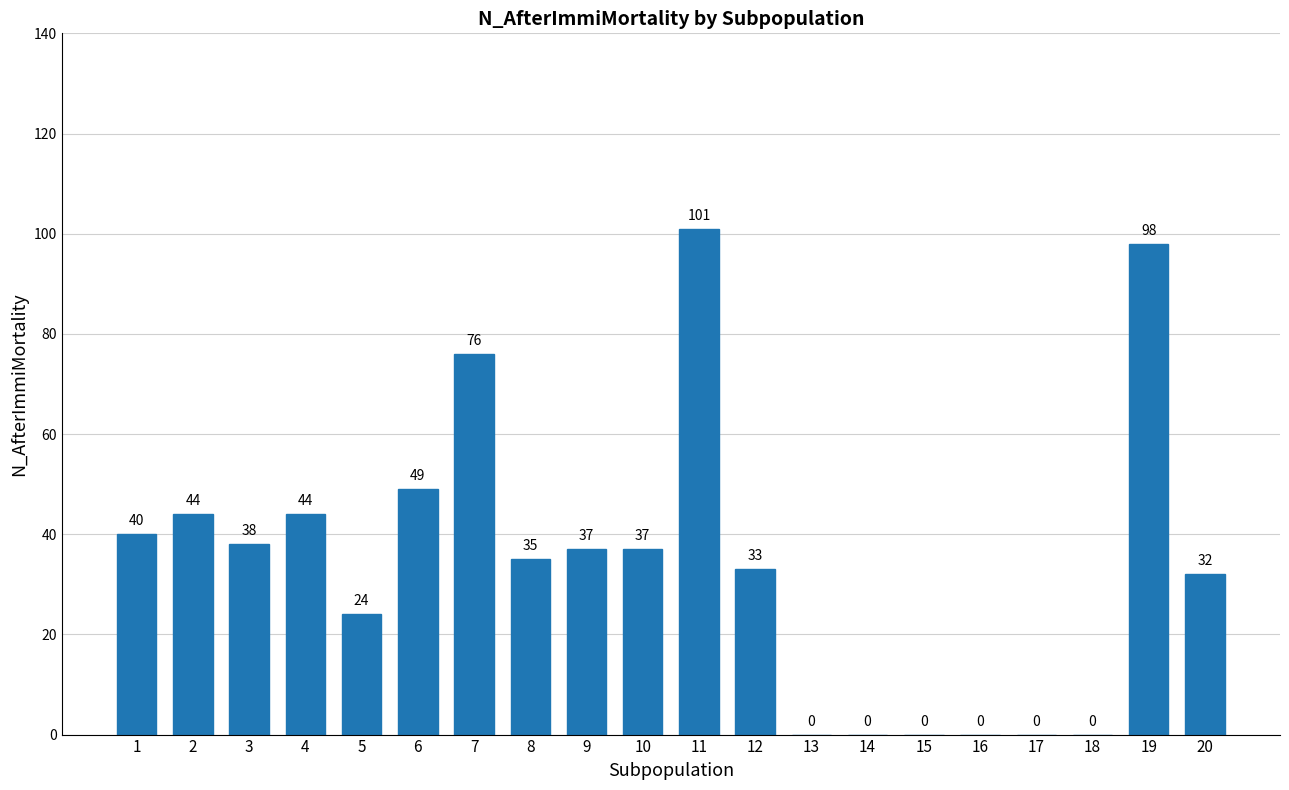

What is the change in value from 3 to 10?

-1